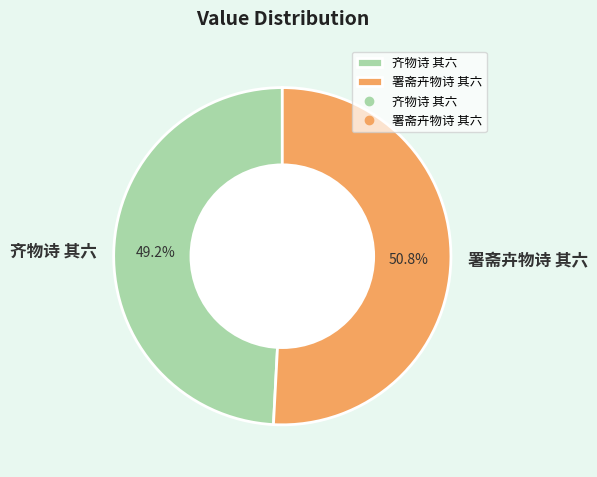

Is the sum of 齐物诗 其六 and 署斋卉物诗 其六 greater than half?

Yes